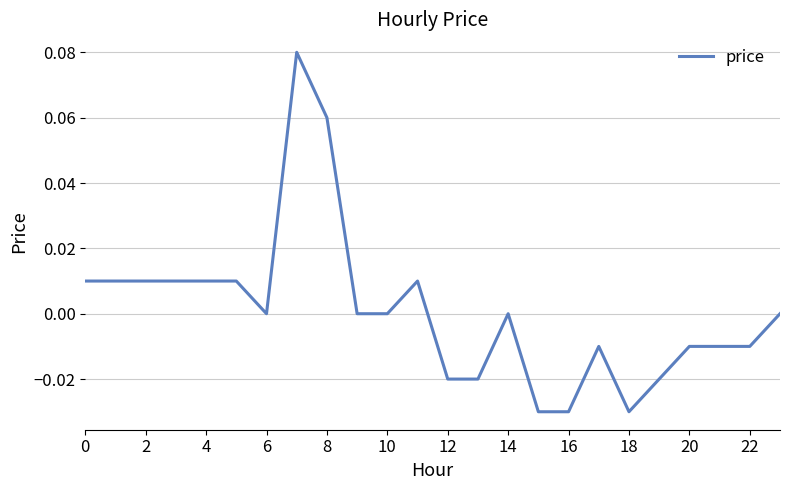

Is it true that the value at 10 is 0.0?

True